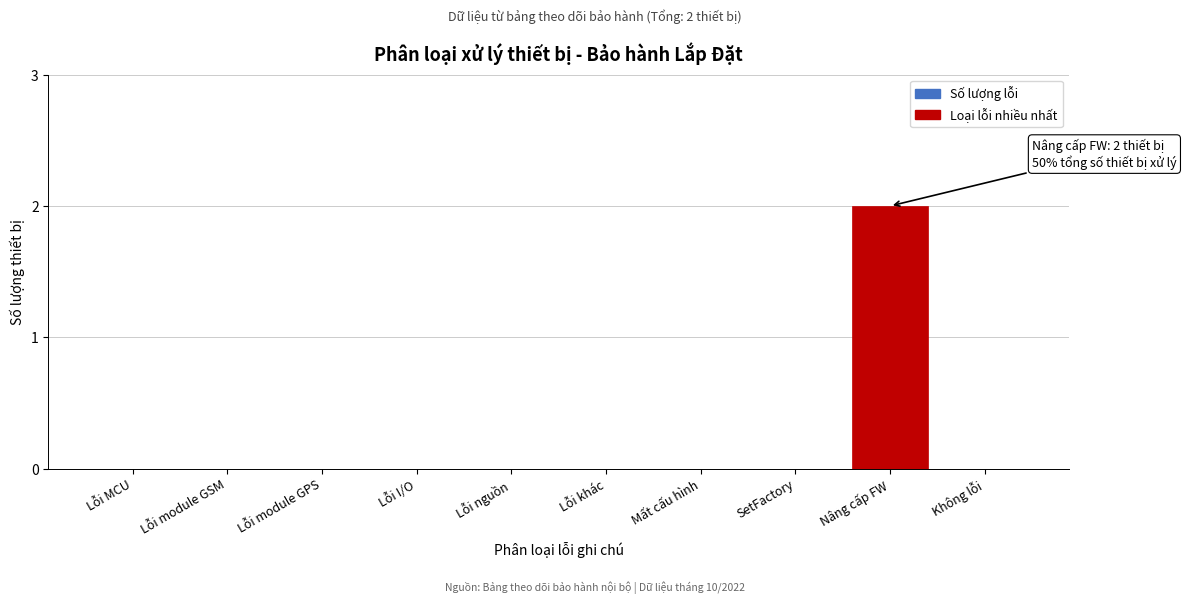

Reading left to right, what are all the values shown in this chart?

Lỗi MCU=0	Lỗi module GSM=0	Lỗi module GPS=0	Lỗi I/O=0	Lỗi nguồn=0	Lỗi khác=0	Mất cấu hình=0	SetFactory=0	Nâng cấp FW=2	Không lỗi=0